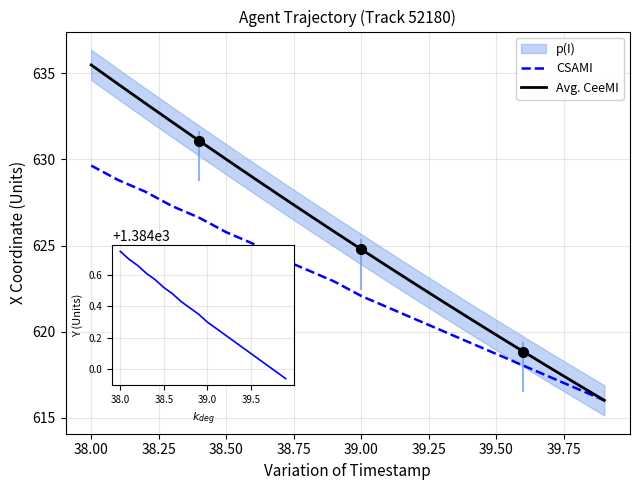

How many values in the Y series are below 1384?

2